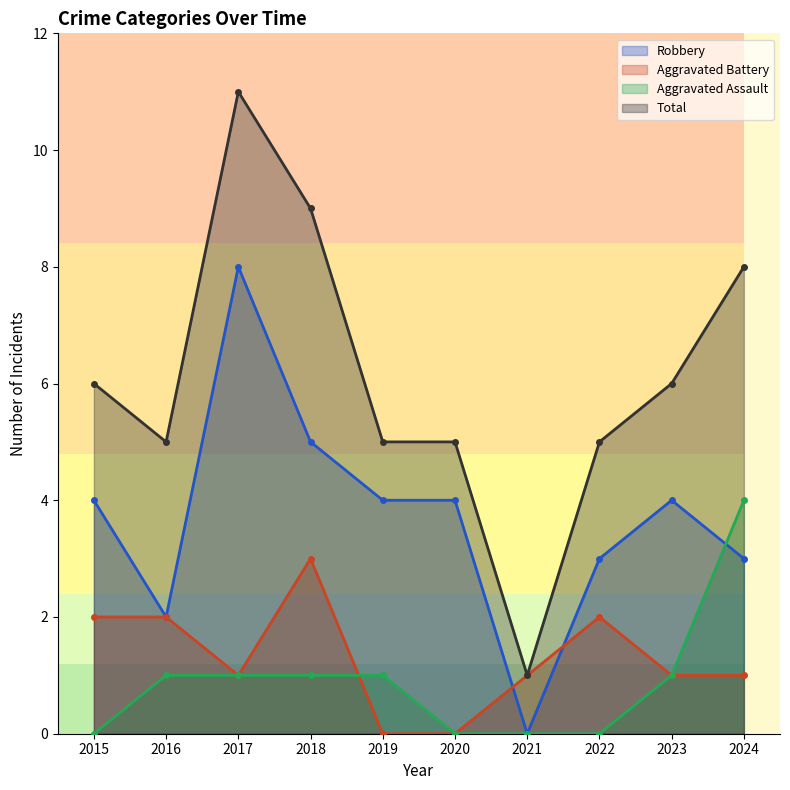

What are all the series names shown in the legend?

Robbery, Aggravated Battery, Aggravated Assault, Total